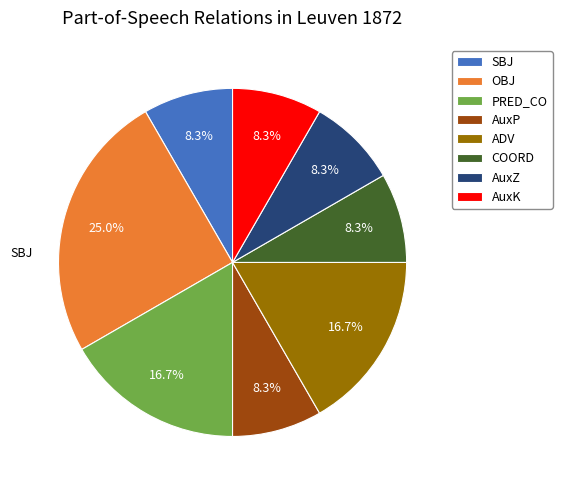

Does any single category account for the majority?

No